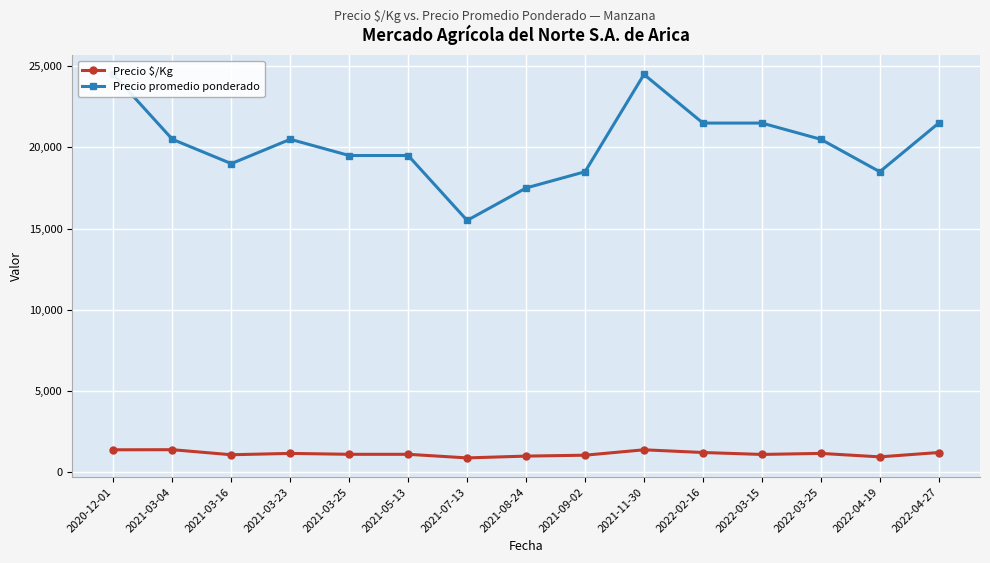

The value of Precio promedio ponderado at 2021-09-02 is 4304. True or false?

False